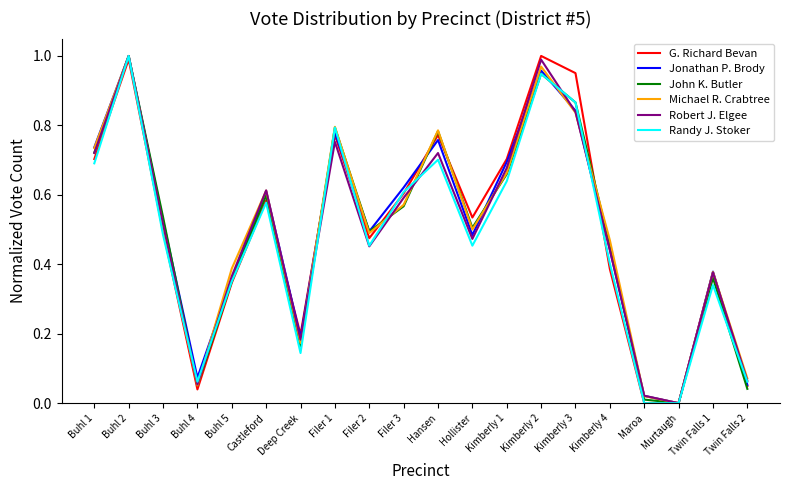

Between Filer 2 and Murtaugh, which series saw the biggest shift?

John K. Butler